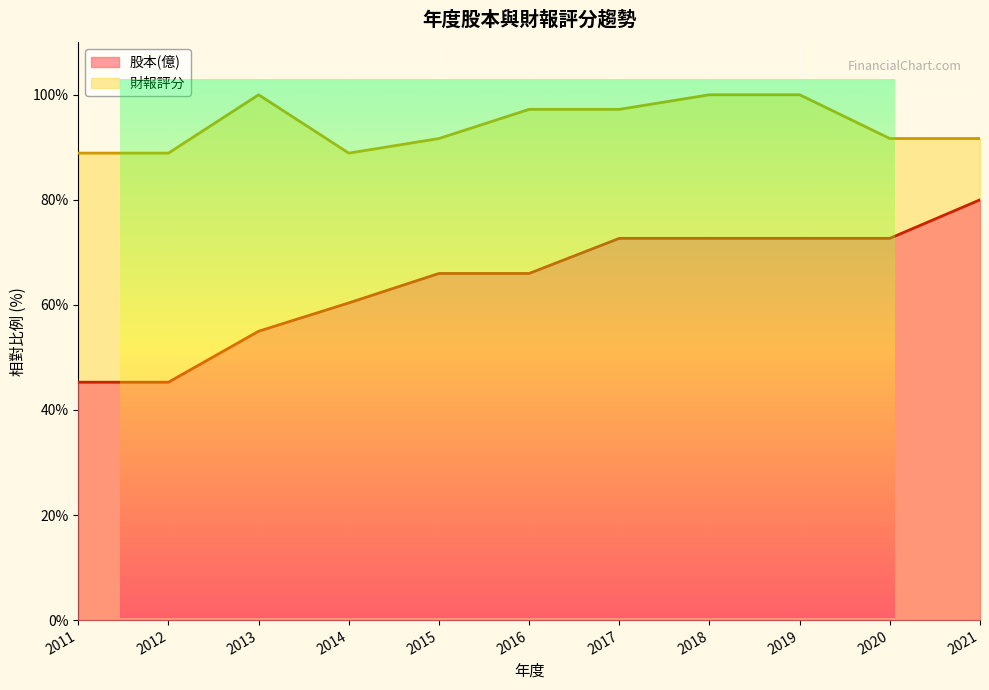

How many data points does each series have?

11